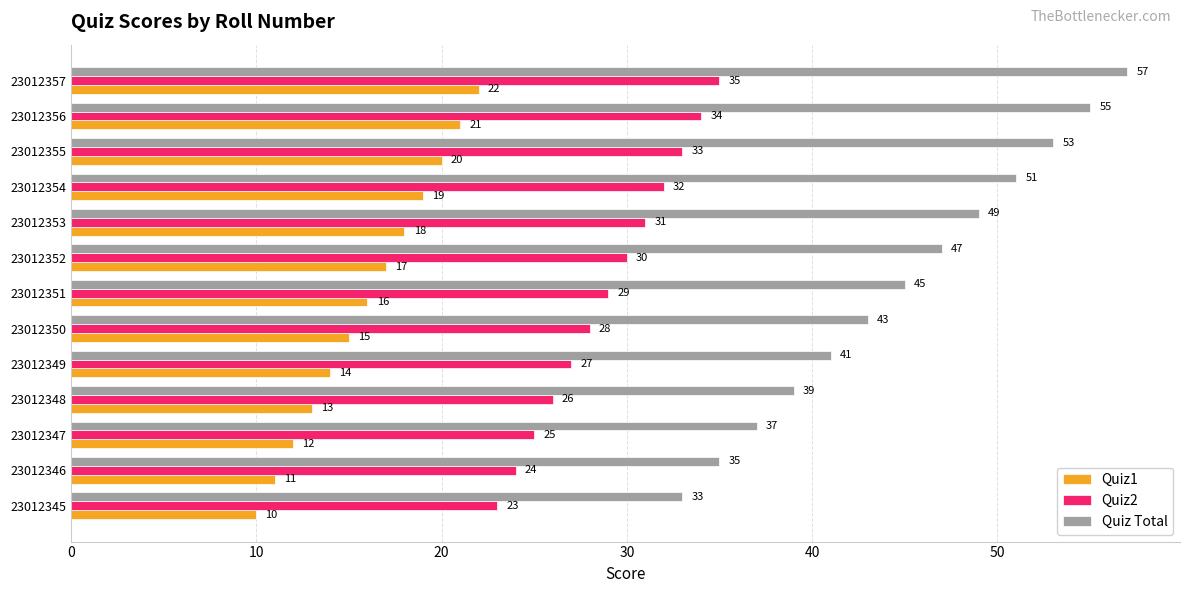

True or false: Quiz1 has a value of 7 at 23012348.

False